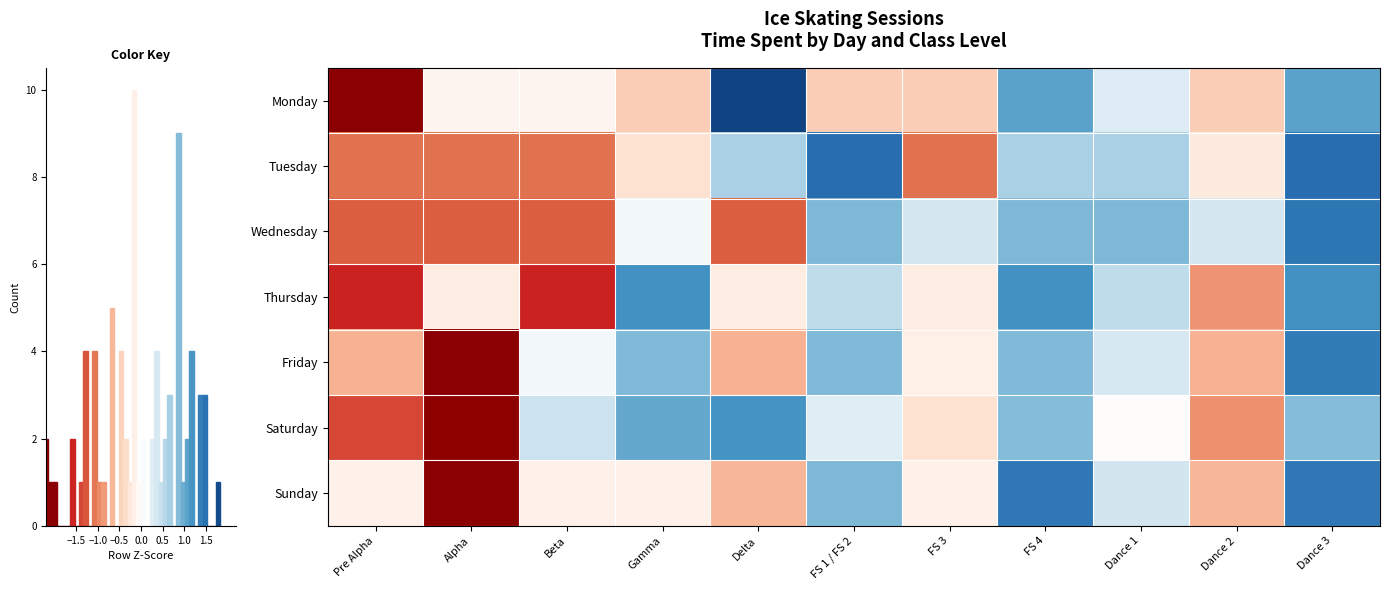

Where is Saturday nearest to the value 0?

Dance 1